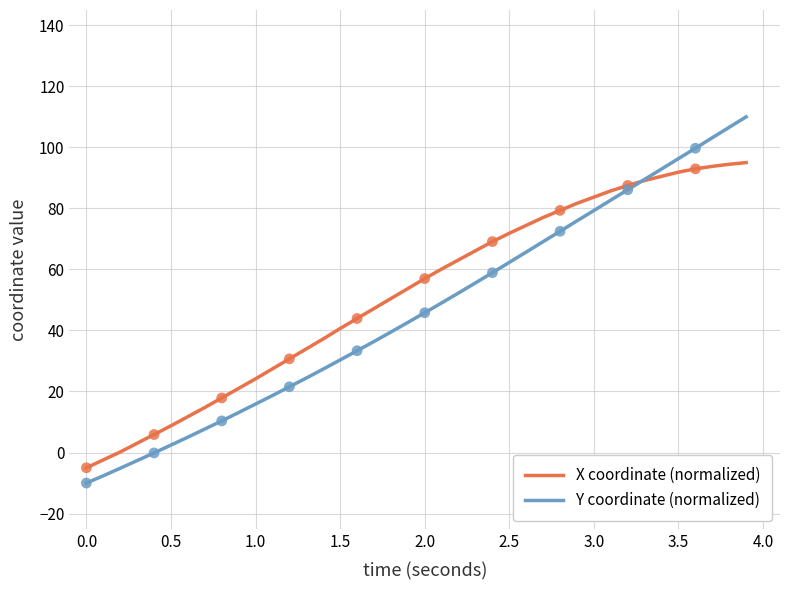

What are all the series names shown in the legend?

X coordinate (normalized), Y coordinate (normalized)